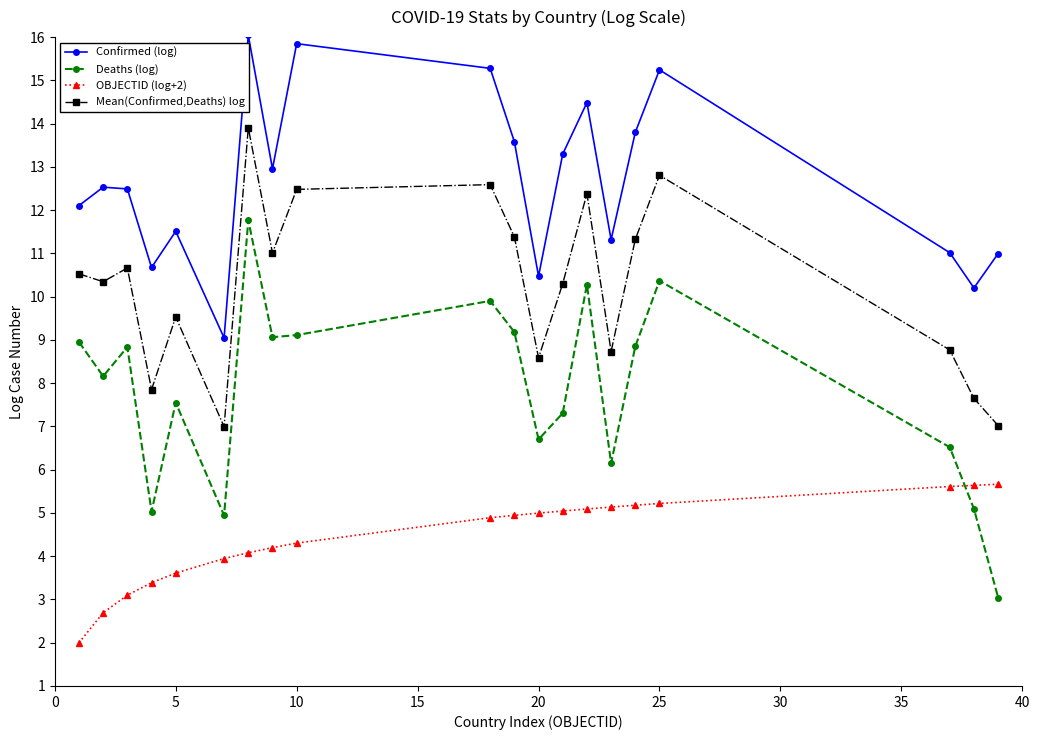

Which series has the widest spread of values?

Deaths (log)